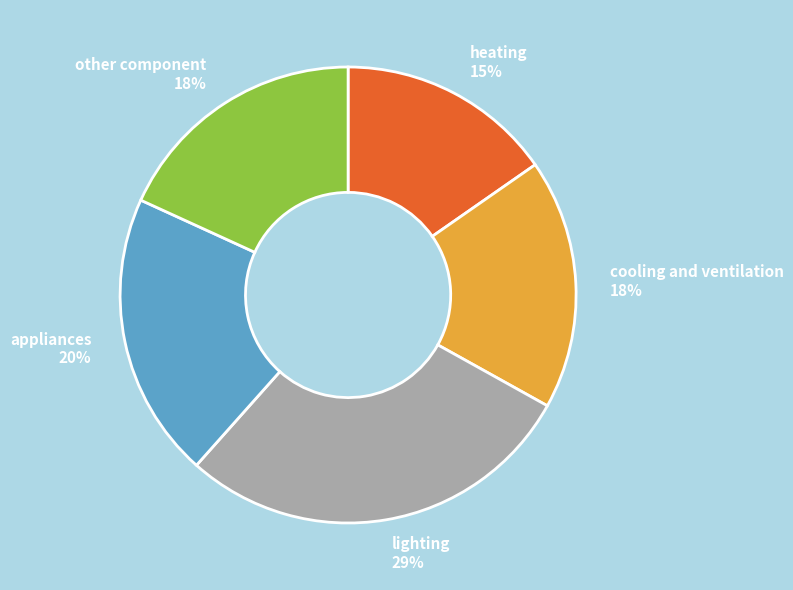

Which slice is the largest?

lighting